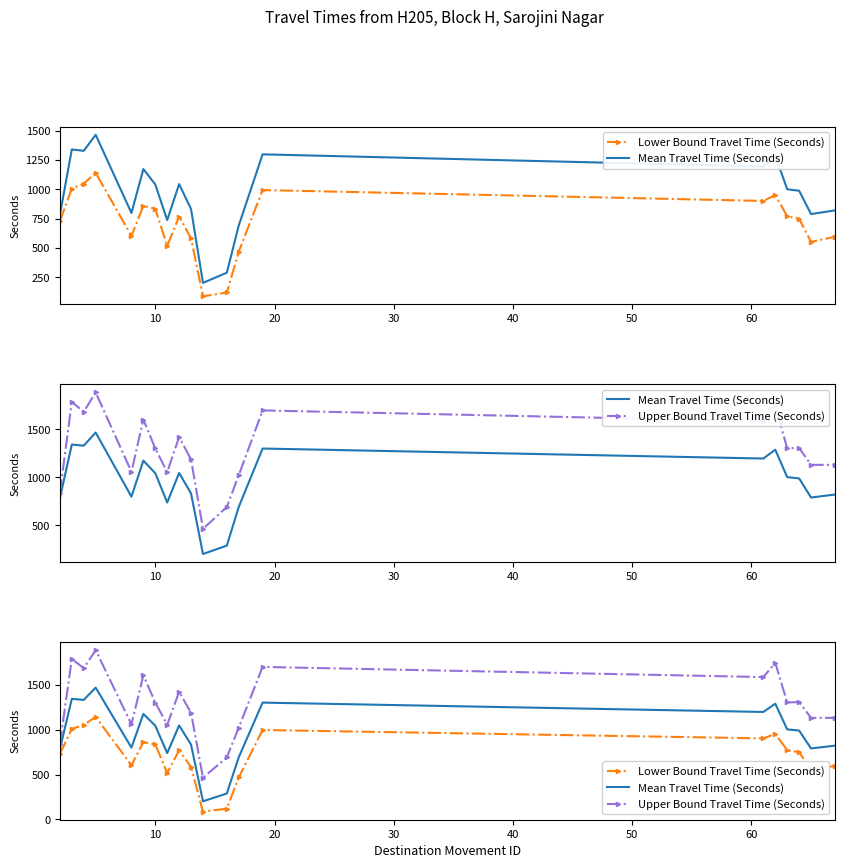

True or false: Lower Bound Travel Time (Seconds) and Mean Travel Time (Seconds) intersect in this chart.

False